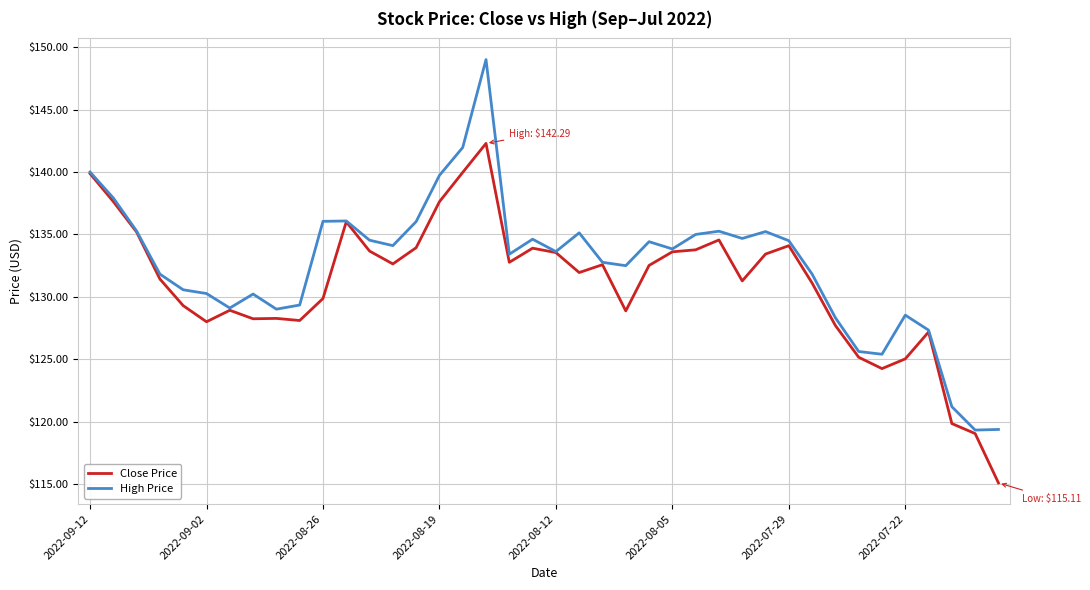

Which series has the widest spread of values?

High Price